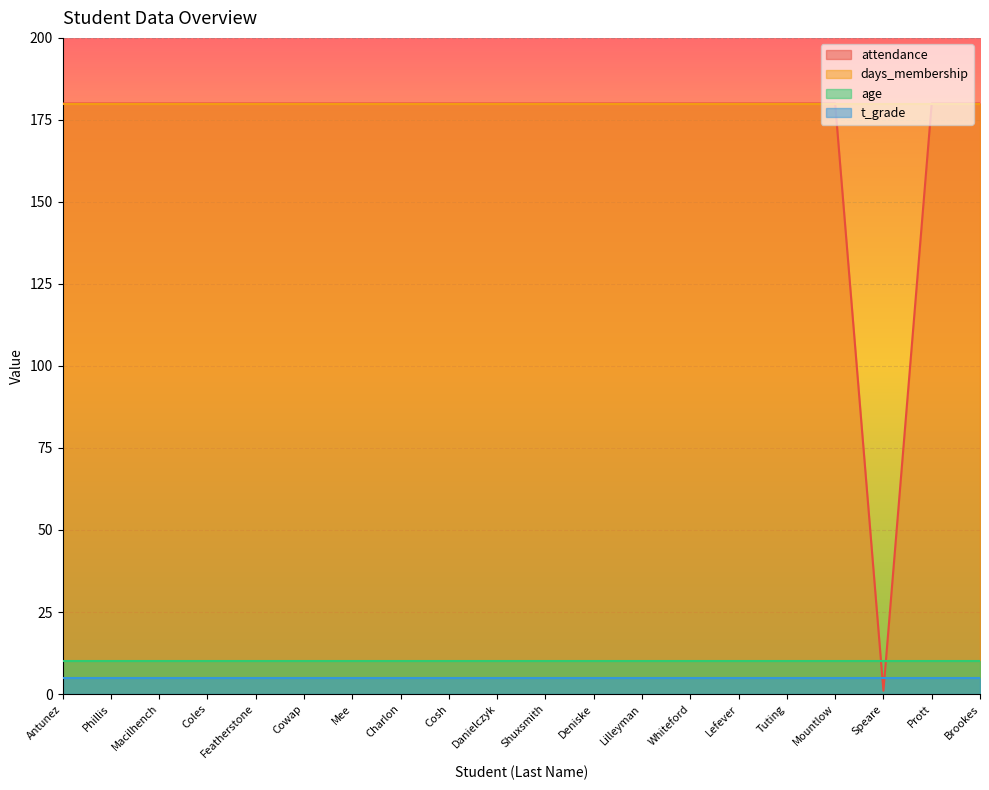

Read the attendance value at Whiteford.

180